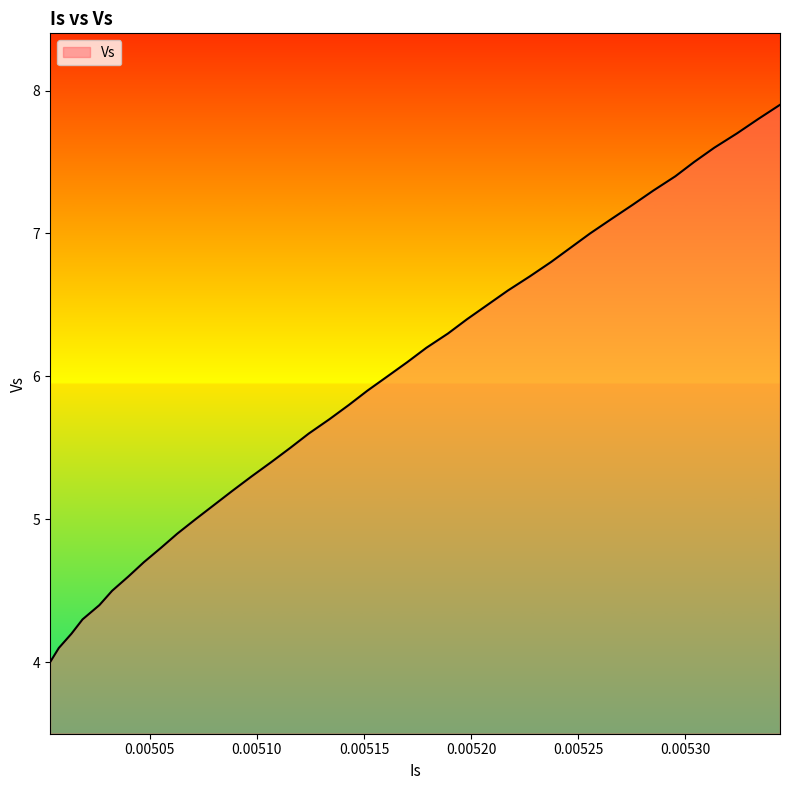

What is the smallest value displayed?

4.0